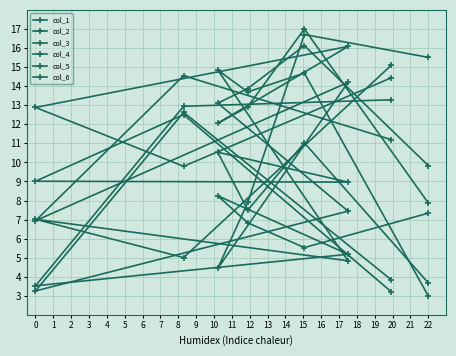

Is the value of col_1 at 5 greater than the value of col_6 at 3?

No